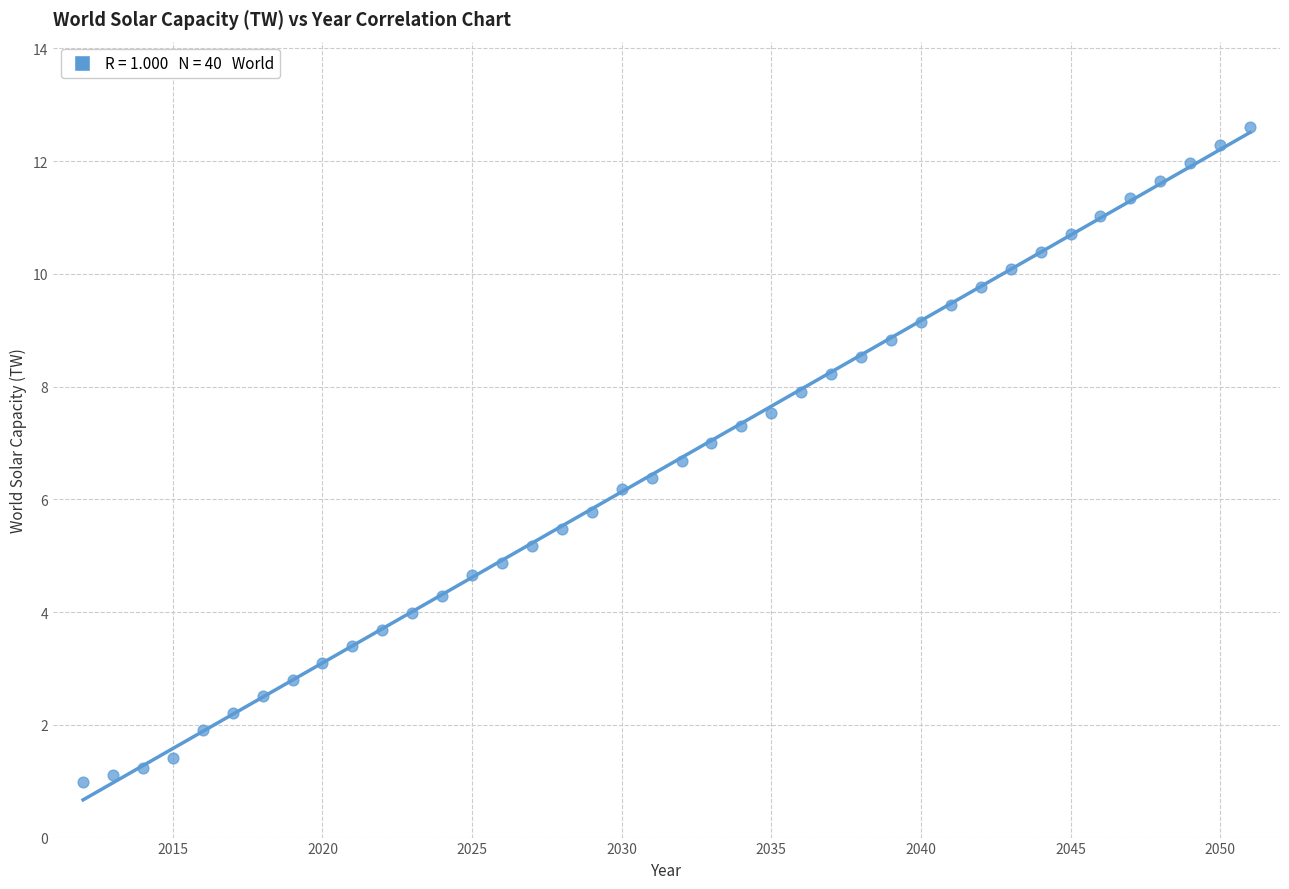

What is the range of Y values (max minus min)?

11.6